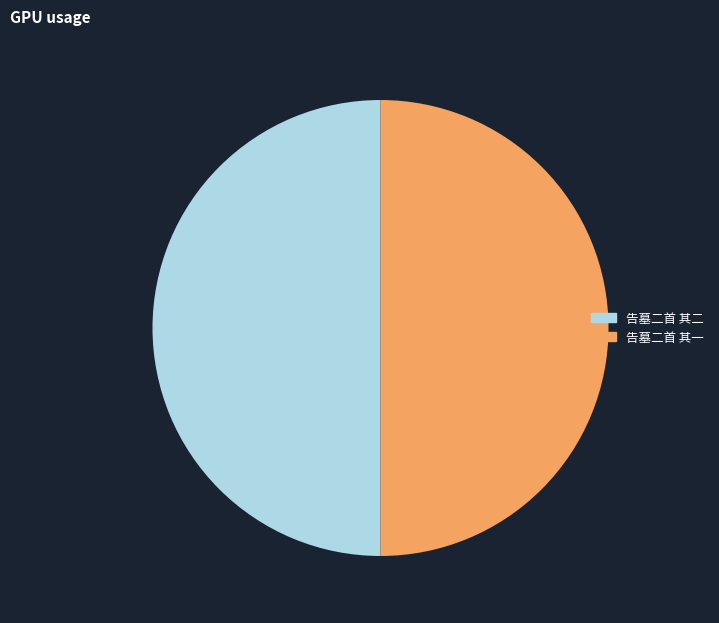

Combined, do 告墓二首 其二 and 告墓二首 其一 account for over 50%?

Yes